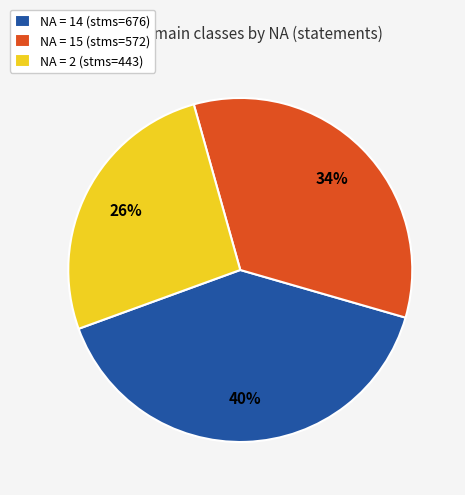

Between NA = 14 (stms=676) and NA = 2 (stms=443), which is larger?

NA = 14 (stms=676)